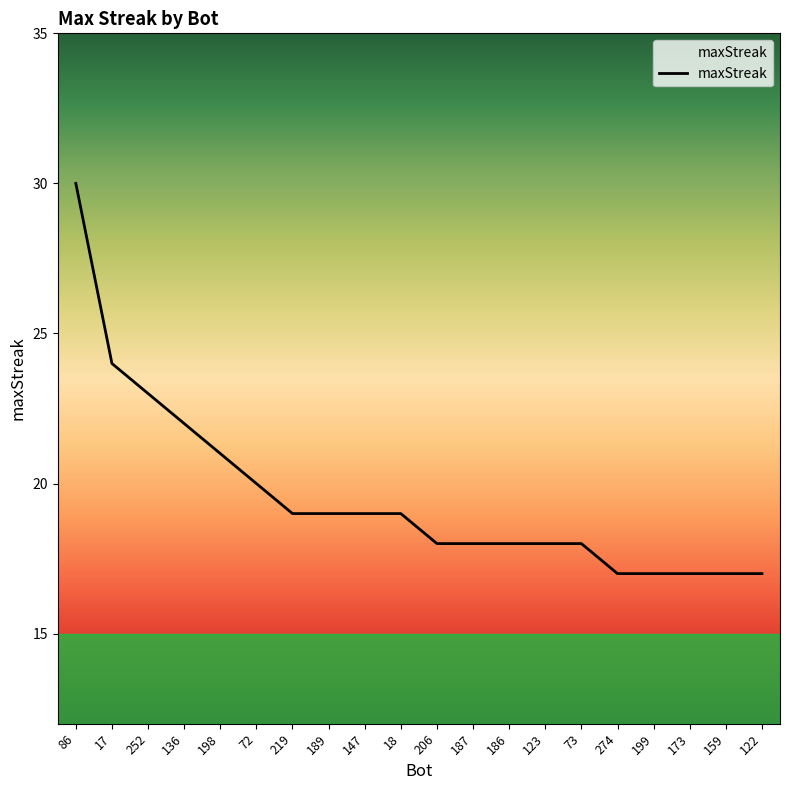

Between 199 and 186, which is larger?

186